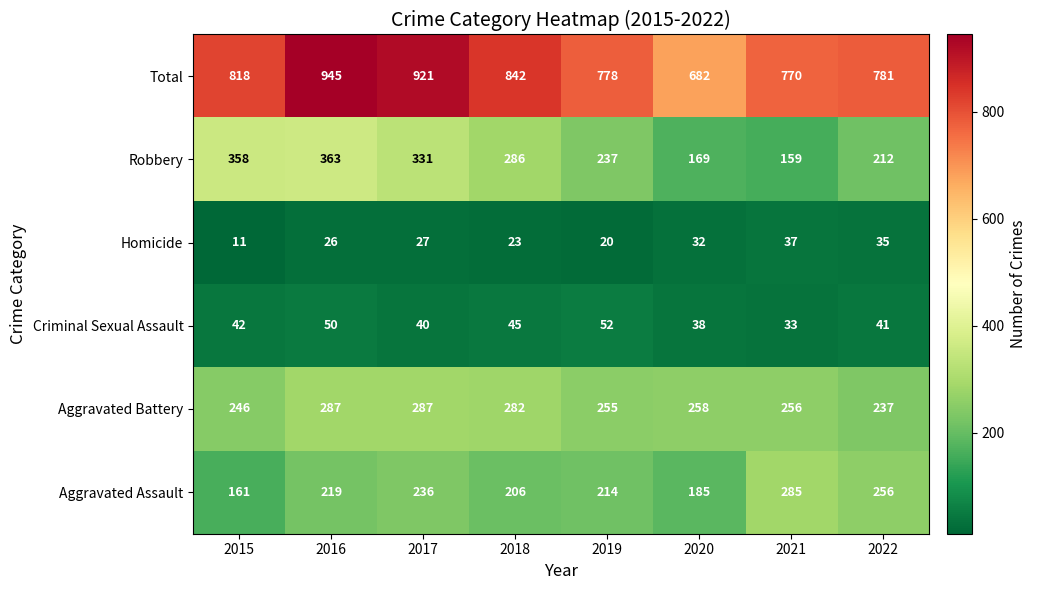

Rank the series at 2022 from lowest to highest value.

Homicide, Criminal Sexual Assault, Robbery, Aggravated Battery, Aggravated Assault, Total